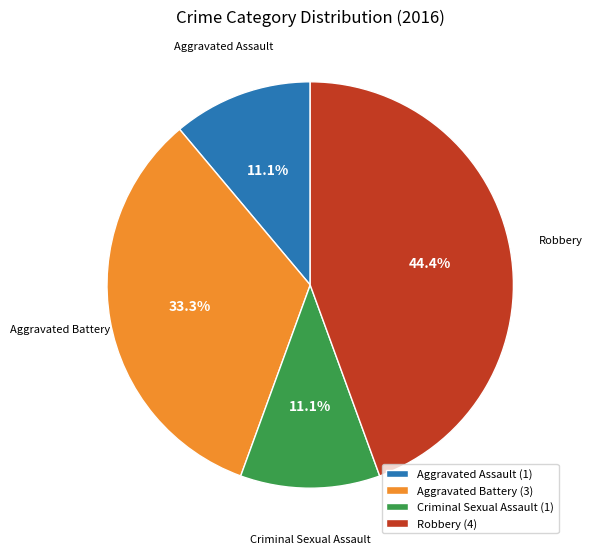

Does Criminal Sexual Assault represent more than half of the total?

No